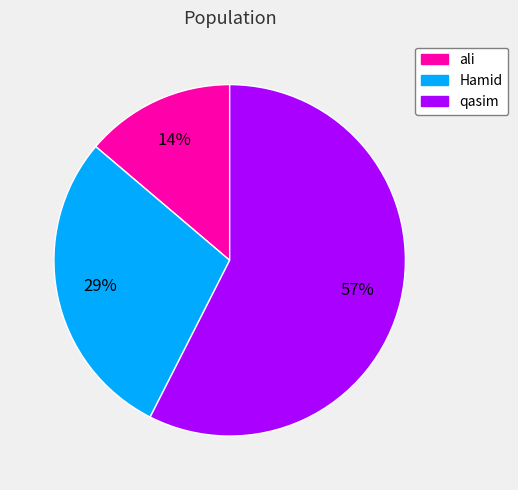

How many segments does this pie chart have?

3